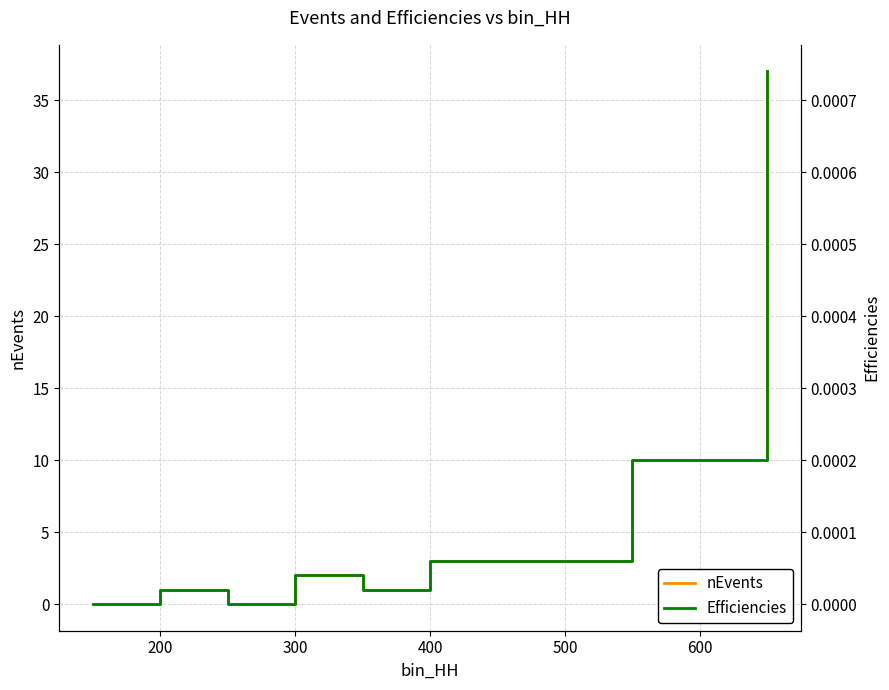

In Efficiencies, how many points are lower than both neighbors (excluding endpoints)?

2